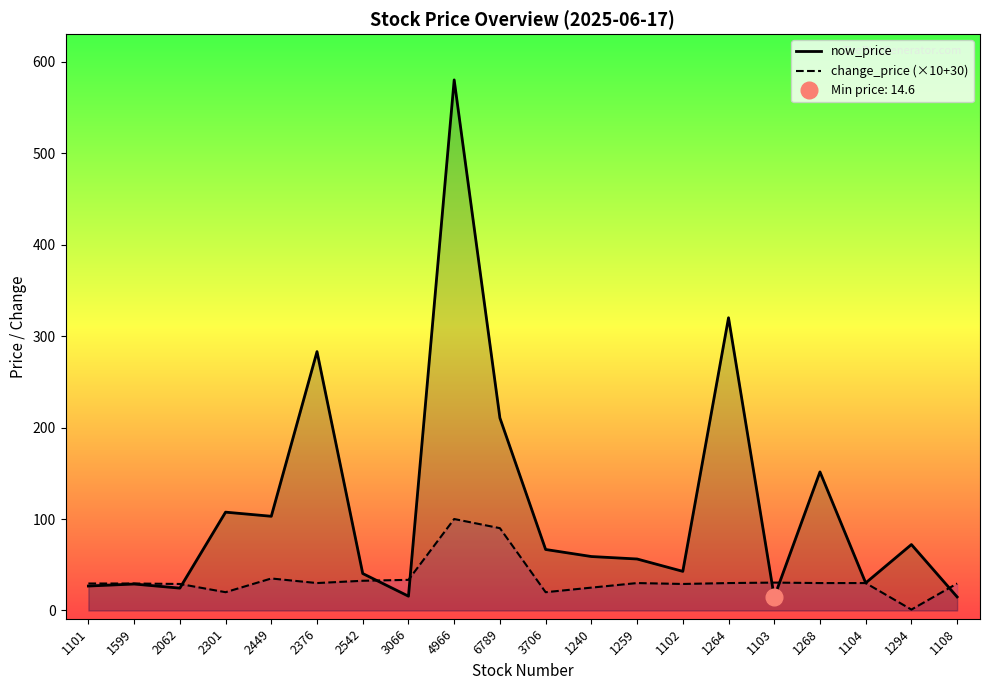

Reading left to right, list all the values displayed in this chart.

now_price: 1101=26.8	1599=28.9	2062=24.4	2301=107.5	2449=103.0	2376=283.0	2542=40.4	3066=15.7	4966=580.0	6789=210.5	3706=66.7	1240=59.0	1259=56.3	1102=42.8	1264=320.0	1103=14.6	1268=151.5	1104=30.1	1294=72.1	1108=14.8
change_price (×10+30): 1101=29.5	1599=29.5	2062=29.0	2301=20.0	2449=35.0	2376=30.0	2542=32.5	3066=33.5	4966=100.0	6789=90.0	3706=20.0	1240=25.0	1259=30.0	1102=29.0	1264=30.0	1103=30.5	1268=30.0	1104=30.0	1294=1.0	1108=29.5